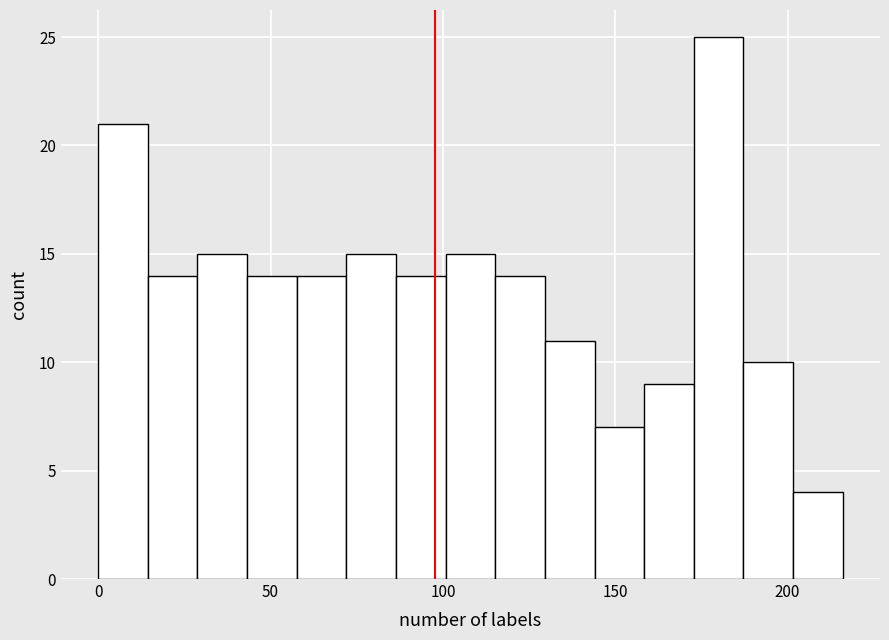

Around what value on the x-axis is the tallest bar? Give the approximate position of its centre, as read against the axis.

180